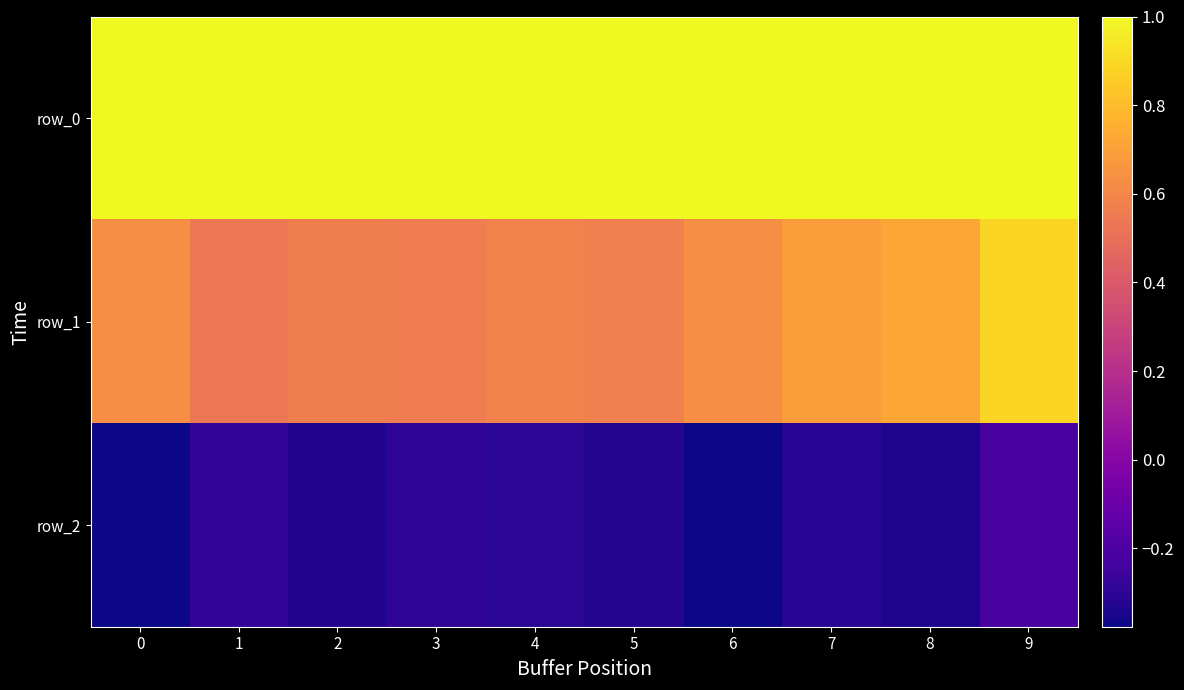

At which label does row_1 reach its peak?

9